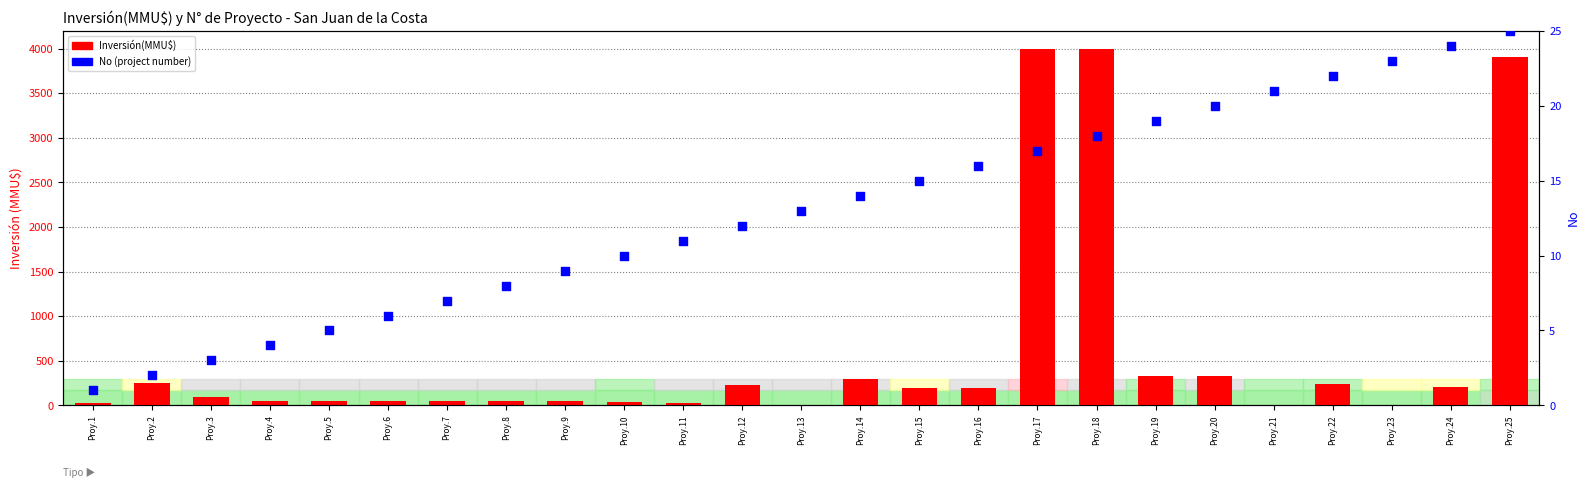

What is the total value across all series at Proy.1?

25